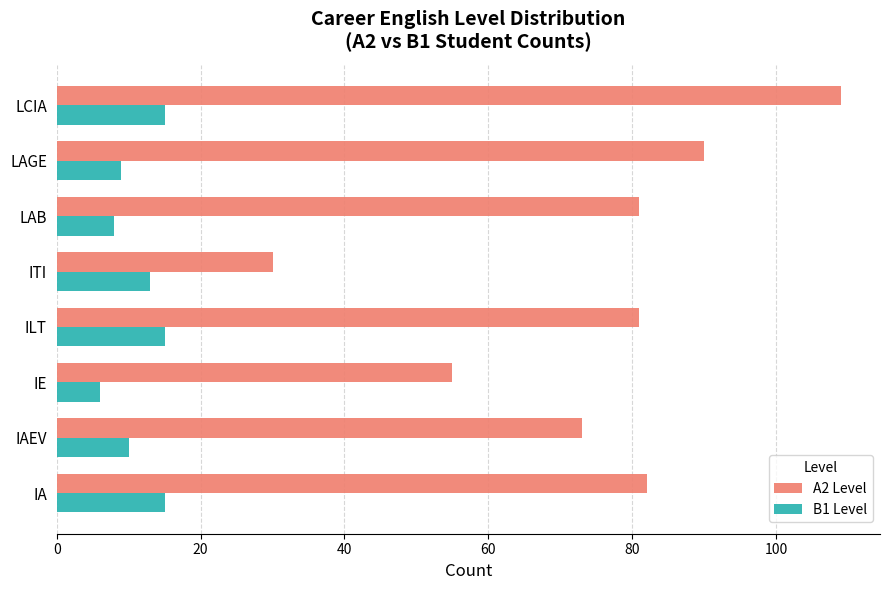

The B1 Level series shows 7 at ITI. True or false?

False